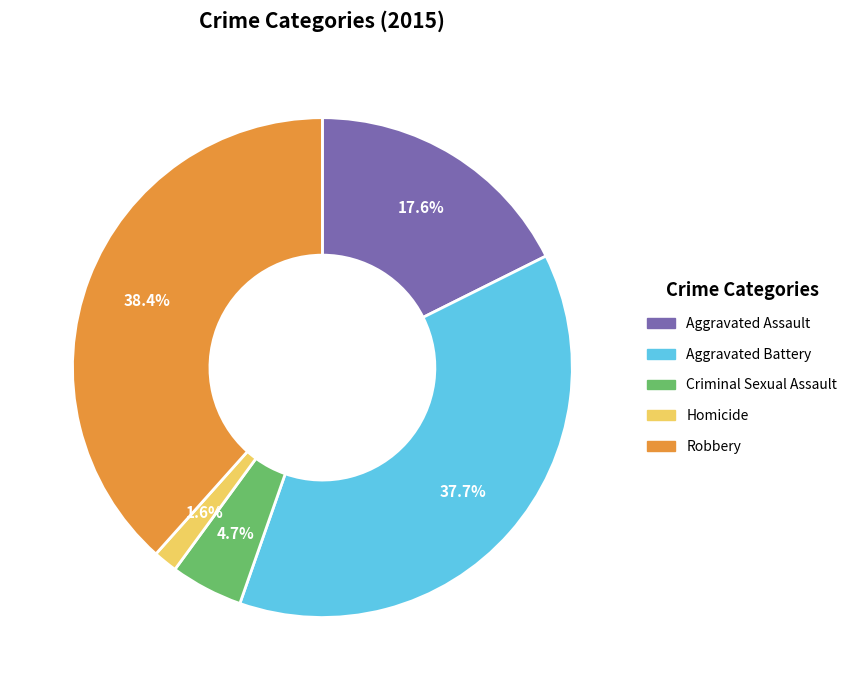

To the nearest percent, what is the combined percentage of Aggravated Battery and Criminal Sexual Assault?

42%